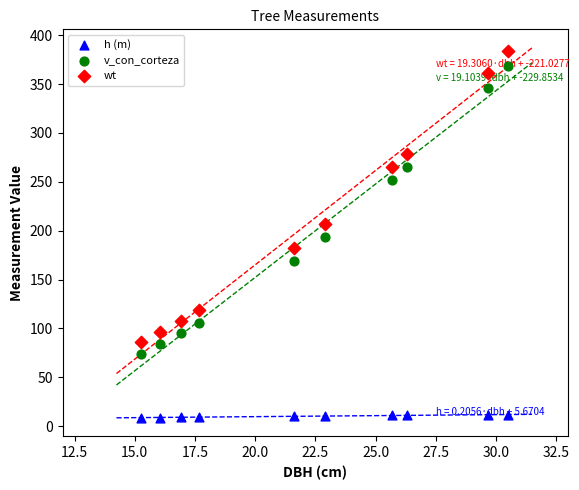

Which series has the widest spread of Y values?

wt